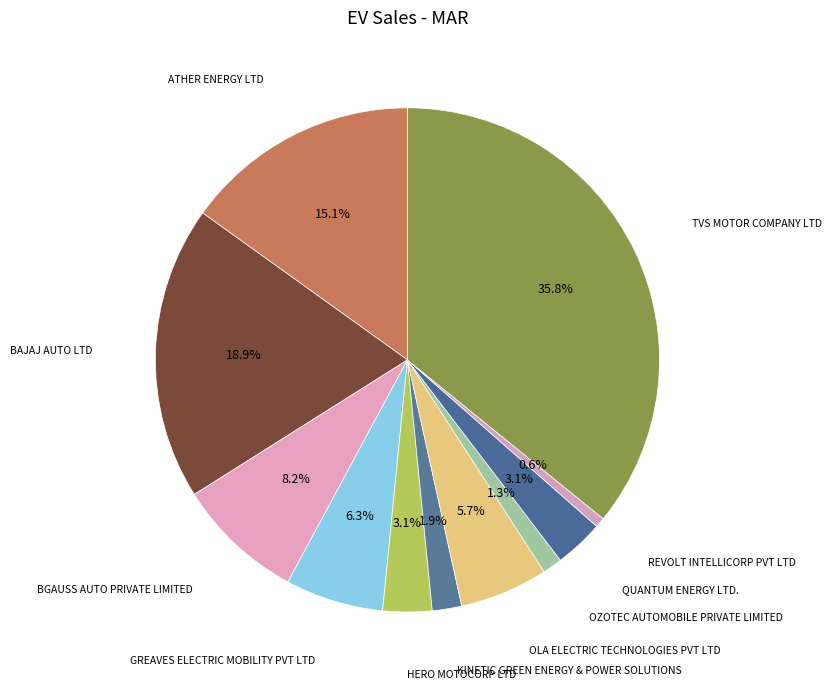

To the nearest percent, what is the average slice percentage?

9%